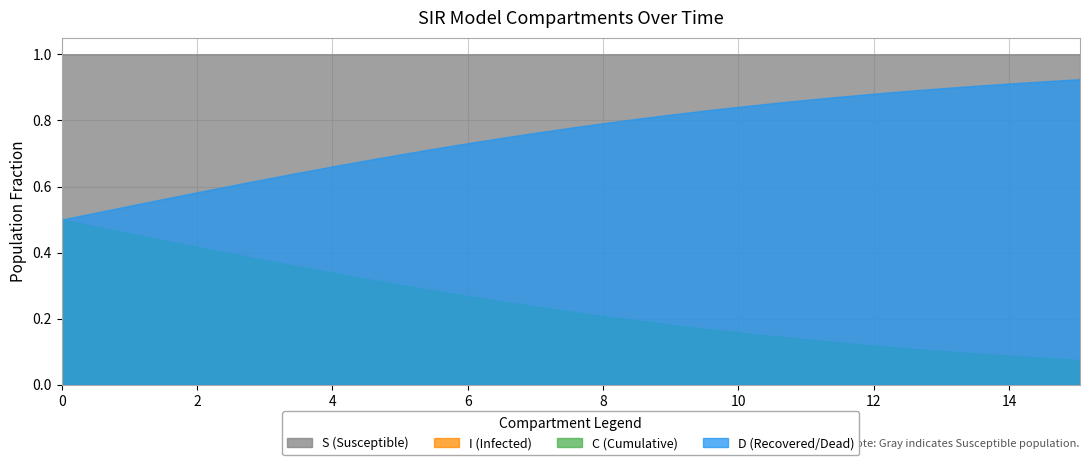

What is the maximum value shown in the chart?

1.0